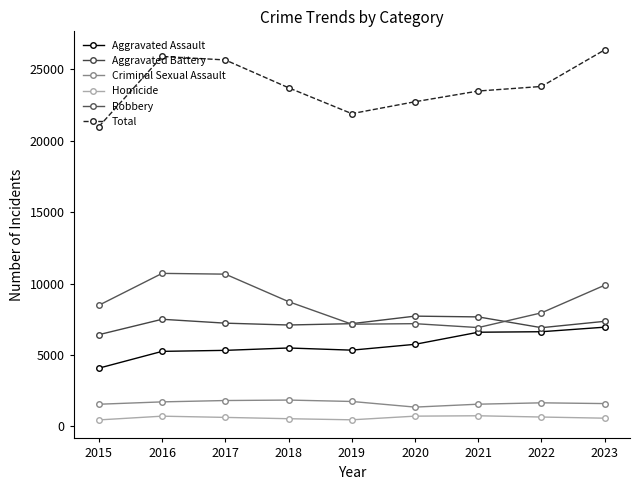

What is the value of the Aggravated Battery point at the 8th from the left?

6915